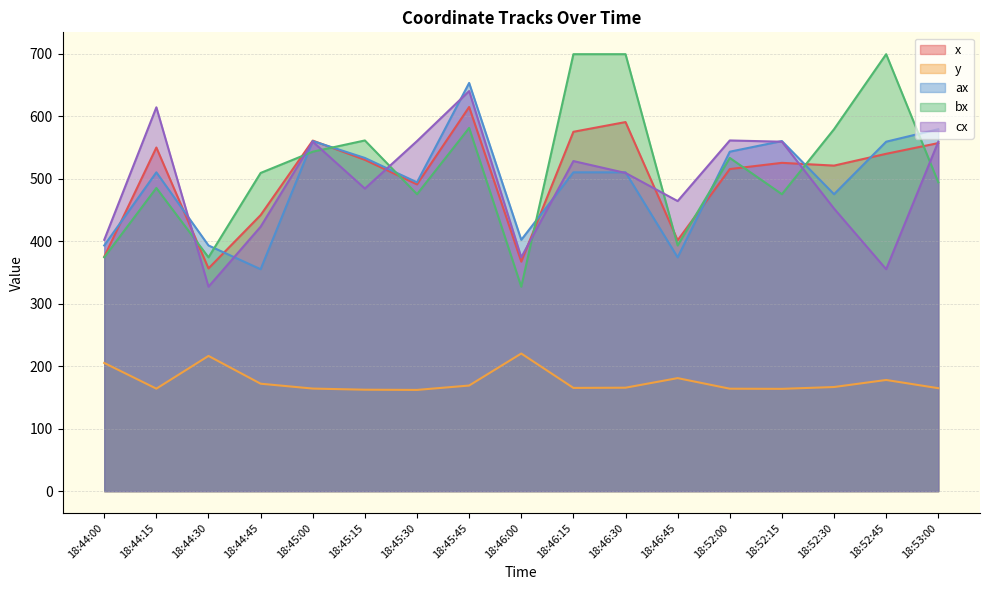

At how many categories does at least one series exceed 529?

12